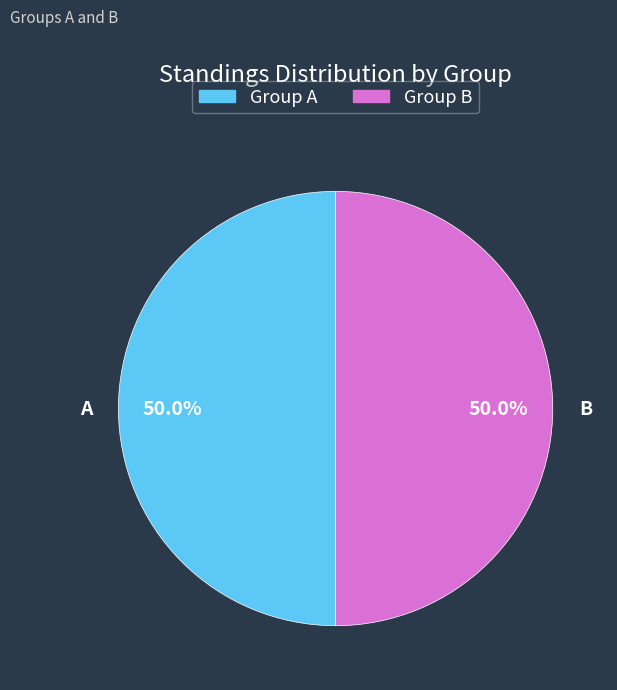

Combined, do B and A account for over 50%?

Yes